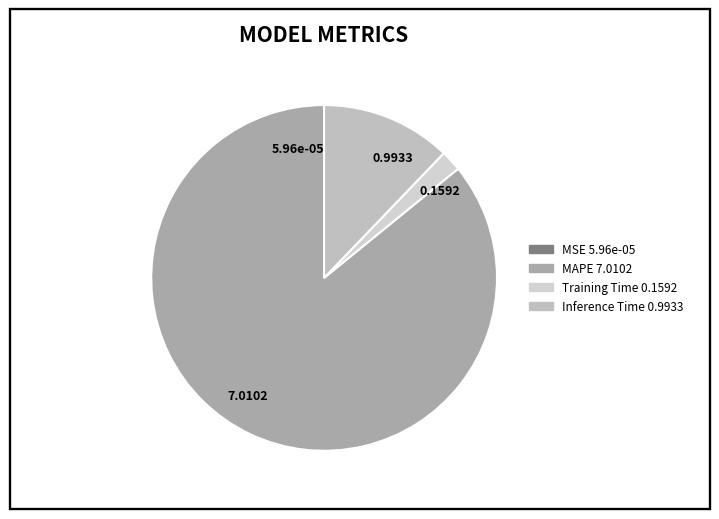

Combined, do 7.0102 and 0.1592 account for over 50%?

Yes